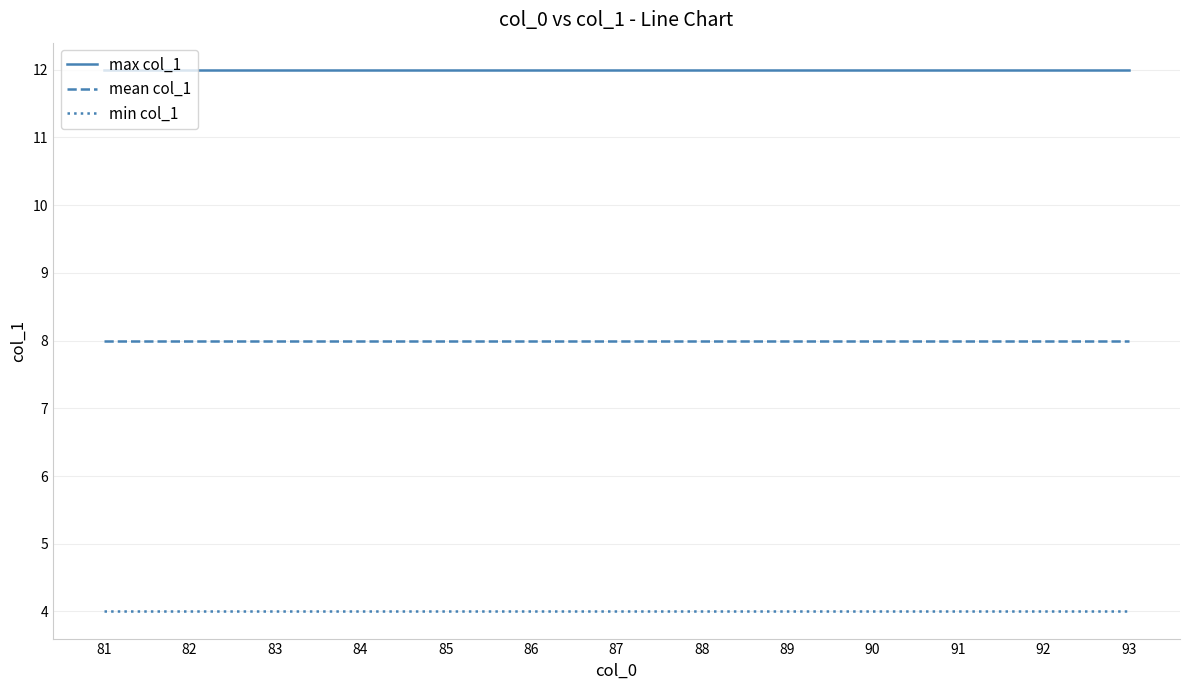

Is the value of min col_1 at 89 greater than the value of mean col_1 at 93?

No